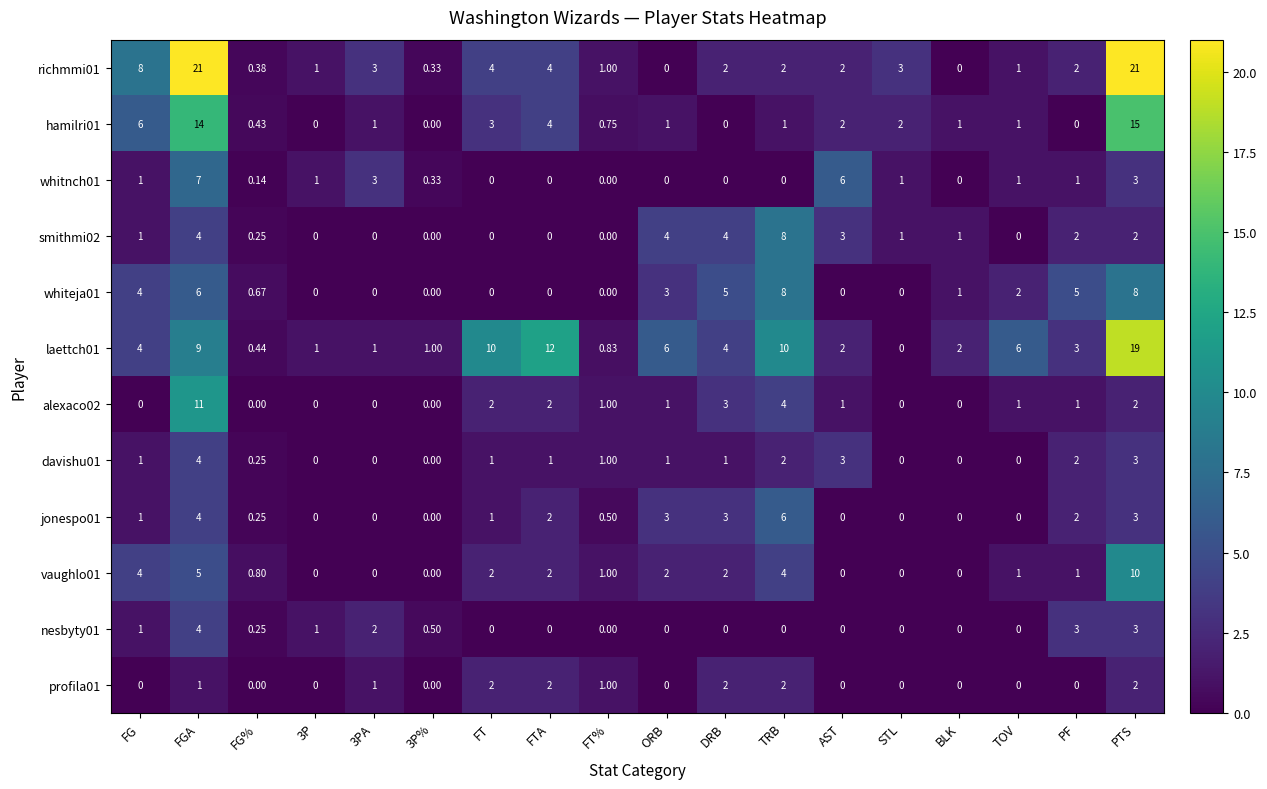

Is the value of jonespo01 at ORB greater than the value of laettch01 at 3PA?

Yes